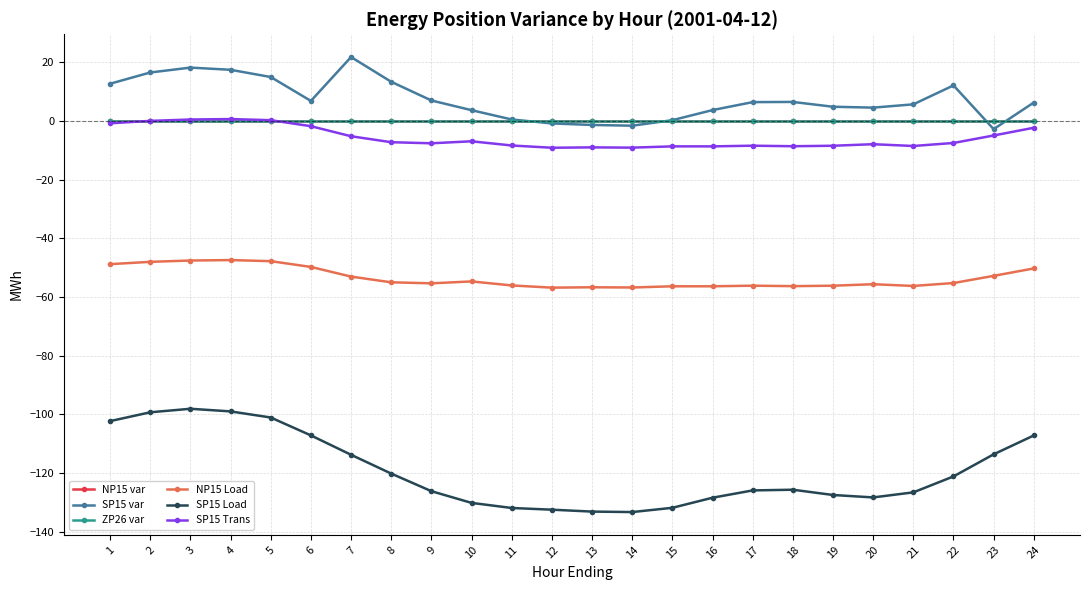

Which series has the largest total across all categories?

SP15 var